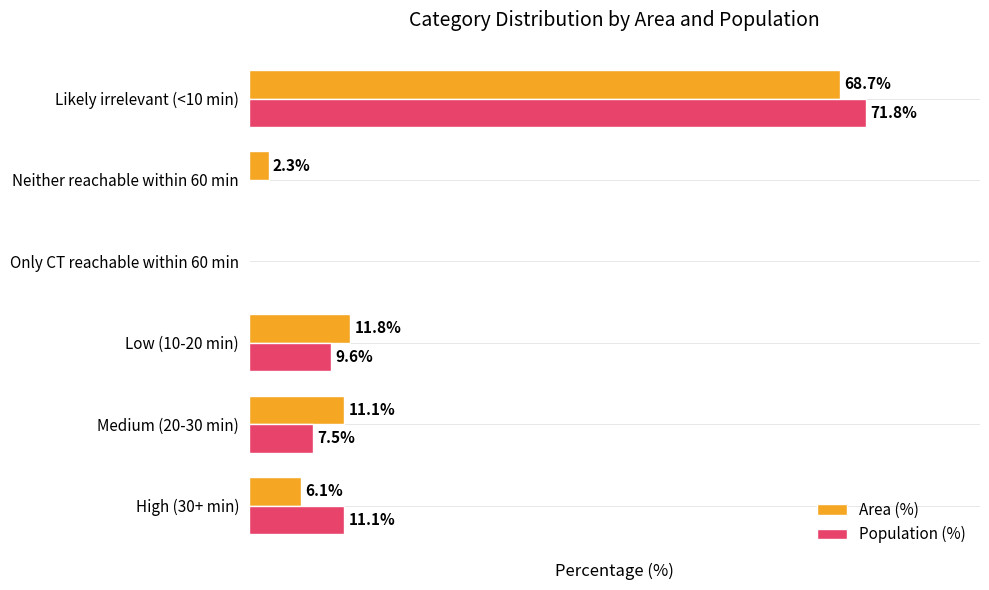

Is the value of Area (%) at High (30+ min) greater than the value of Population (%) at Low (10-20 min)?

No